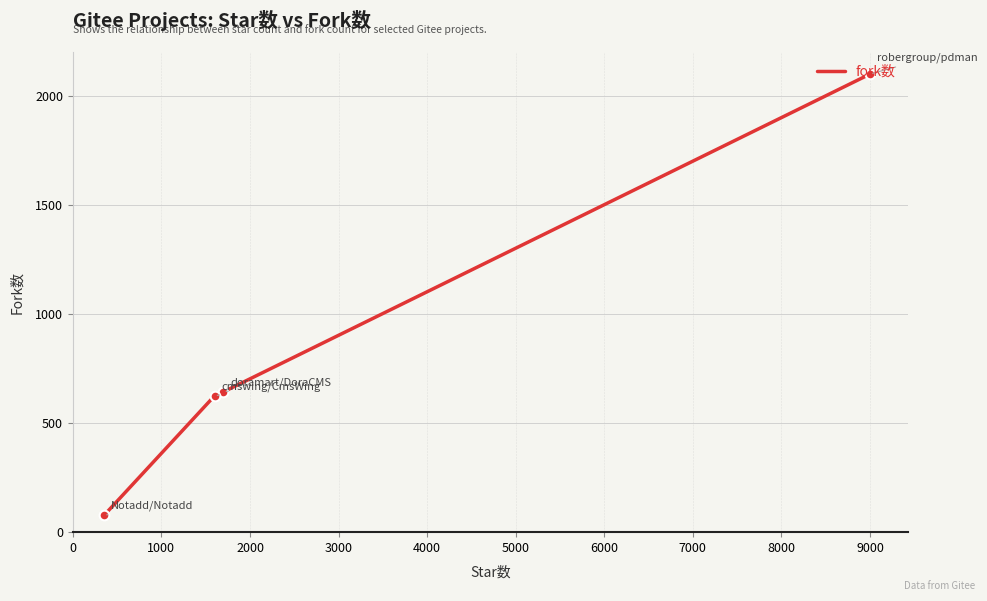

What is the difference between the maximum and minimum values?

2023